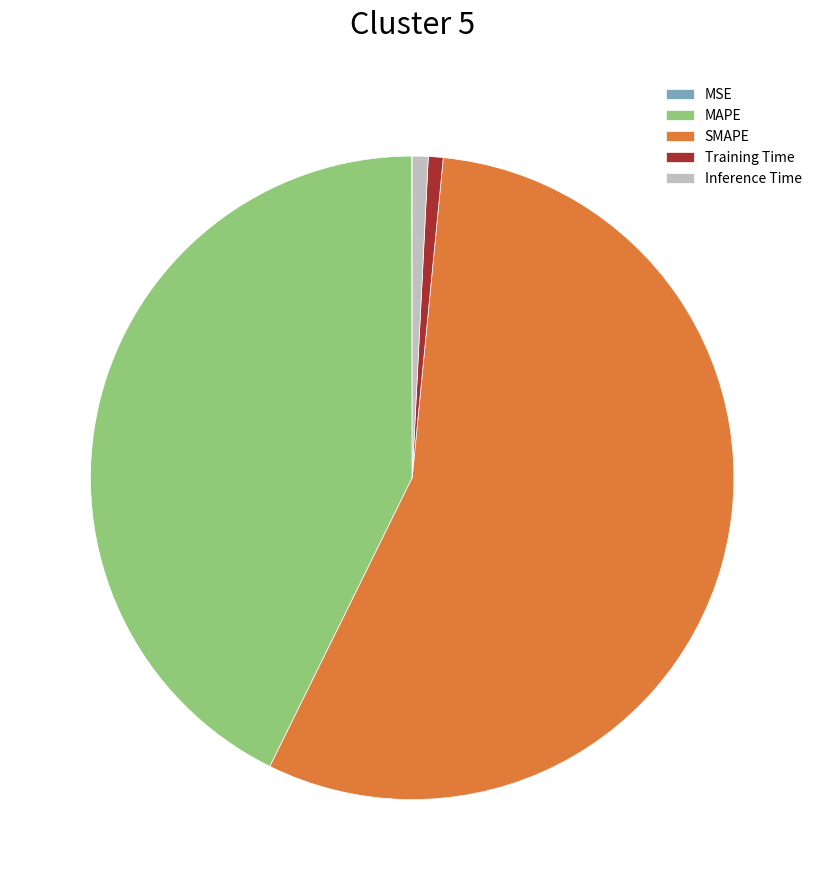

Does SMAPE represent more than half of the total?

Yes